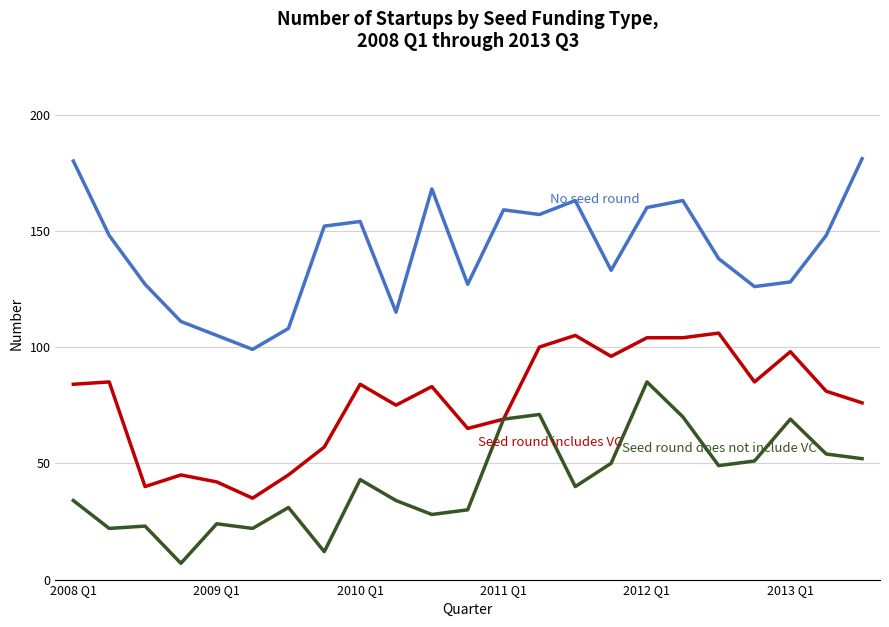

What is the smallest value displayed?

7